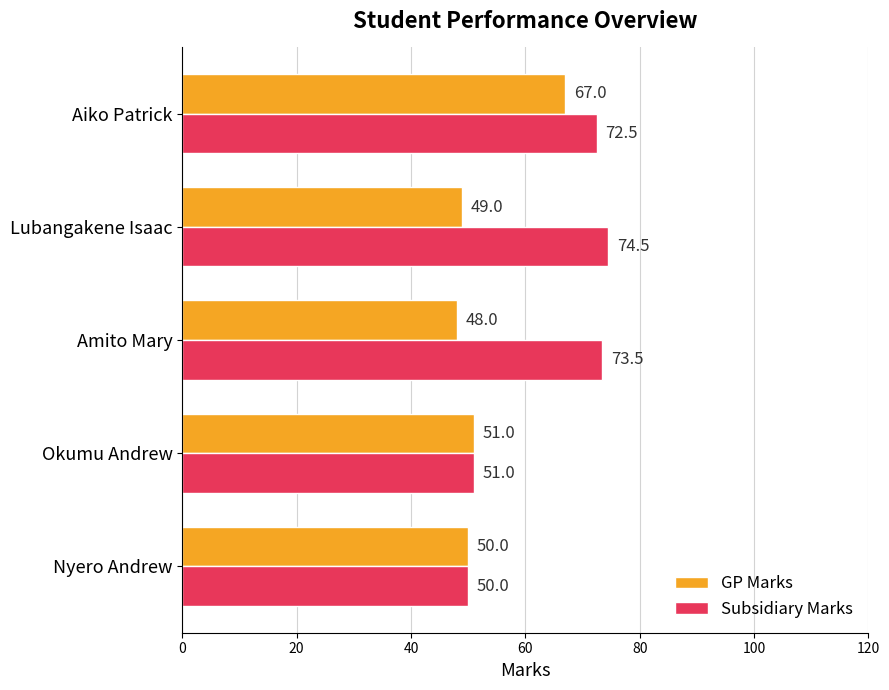

What is the difference between the highest and lowest values at Amito Mary?

25.5